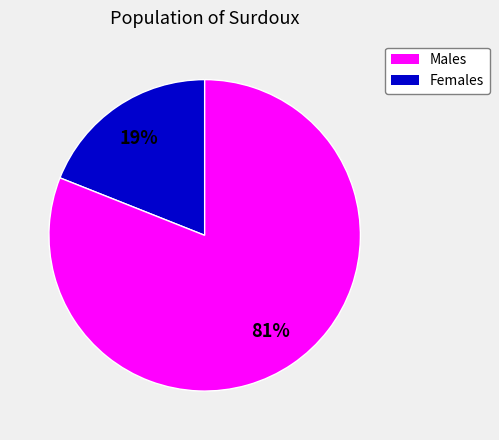

To the nearest percent, what is the difference between the largest and smallest slice percentages?

62%